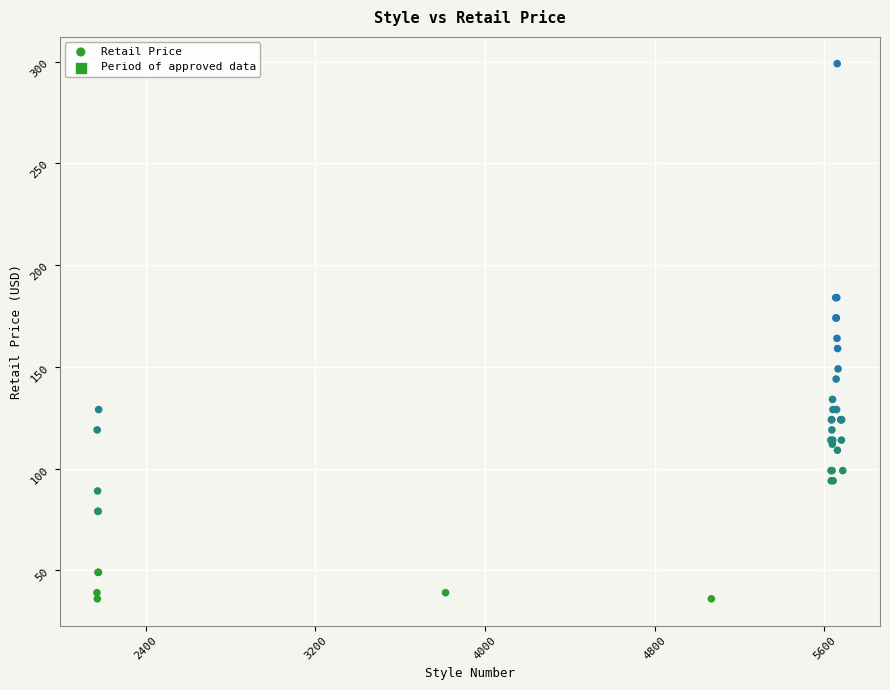

What Y value in the scatter plot is closest to 167?

164